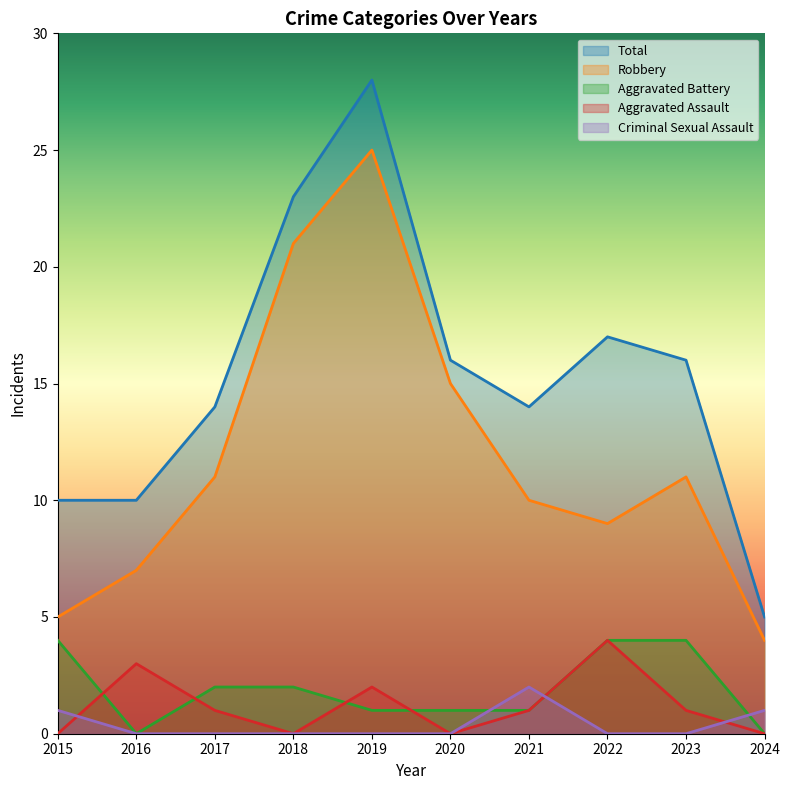

Reading left to right, what are all the values shown in this chart?

Robbery: 5	7	11	21	25	15	10	9	11	4
Total: 10	10	14	23	28	16	14	17	16	5
Aggravated Battery: 4	0	2	2	1	1	1	4	4	0
Aggravated Assault: 0	3	1	0	2	0	1	4	1	0
Criminal Sexual Assault: 1	0	0	0	0	0	2	0	0	1